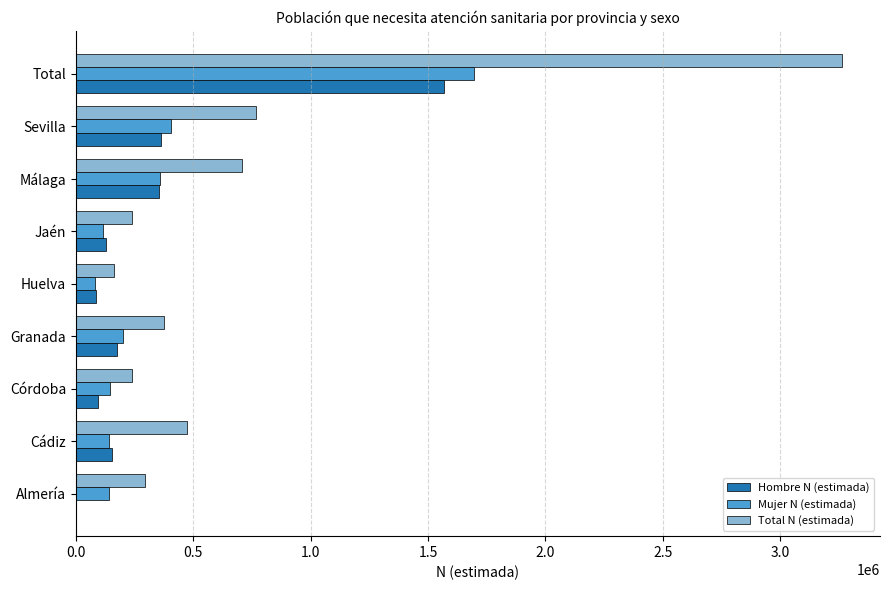

What is the sum of all Total N (estimada) values?

6525295